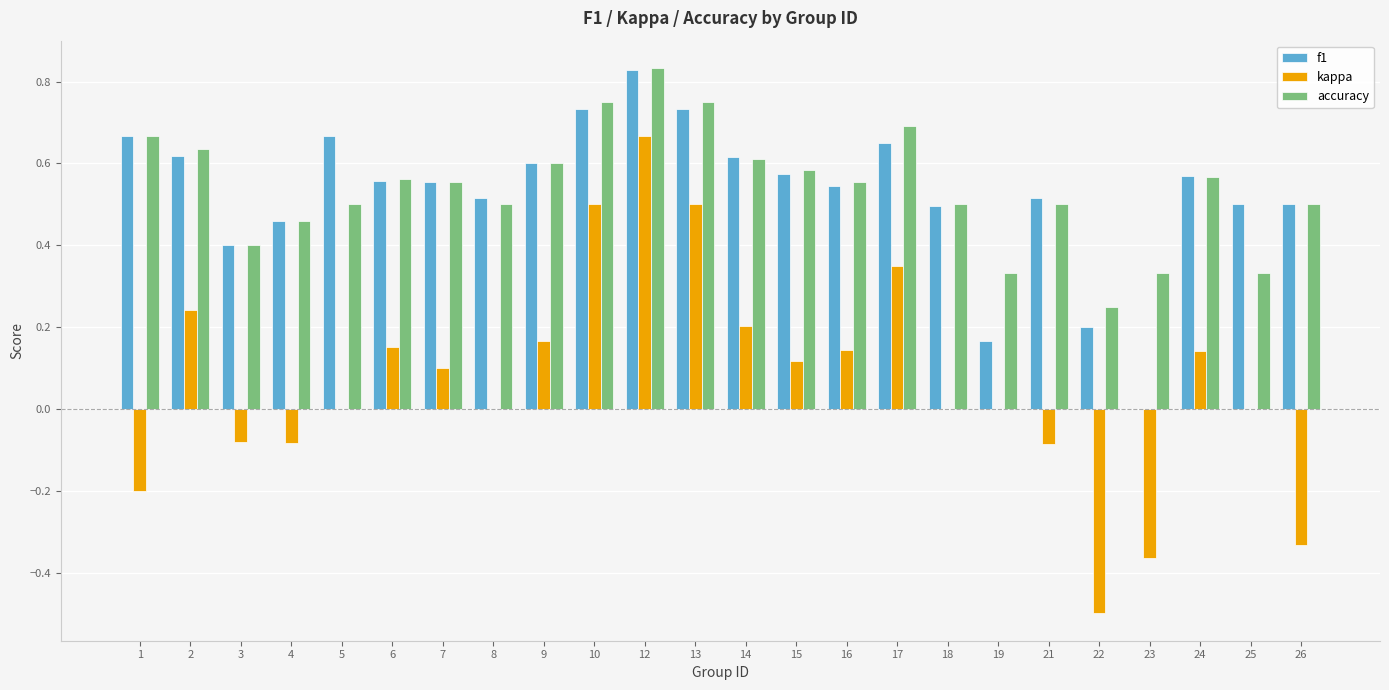

What is the sum of all kappa values?

1.6